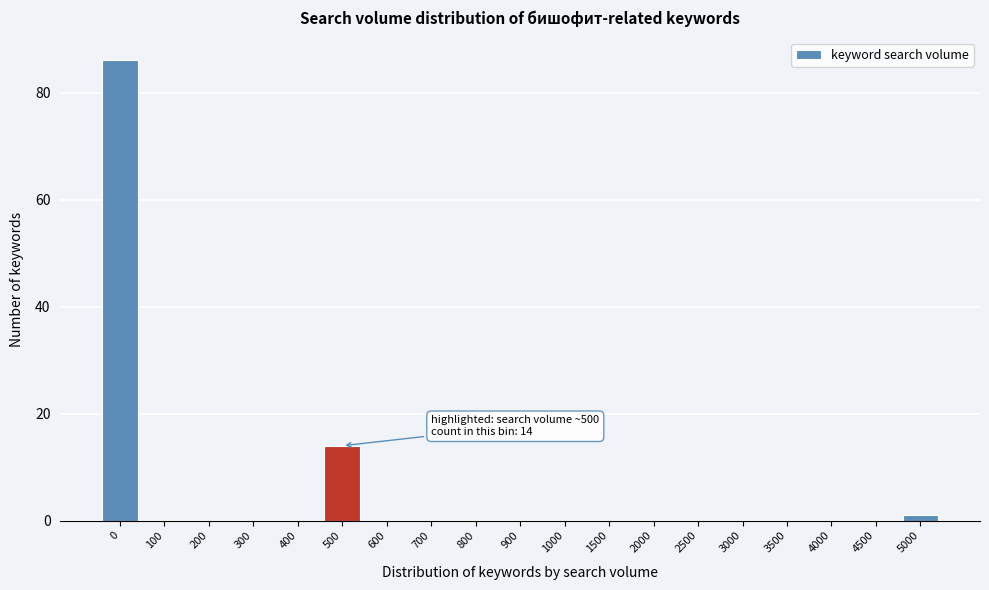

Reading left to right, what are all the values shown in this chart?

0=86	100=0	200=0	300=0	400=0	500=14	600=0	700=0	800=0	900=0	1000=0	1500=0	2000=0	2500=0	3000=0	3500=0	4000=0	4500=0	5000=1